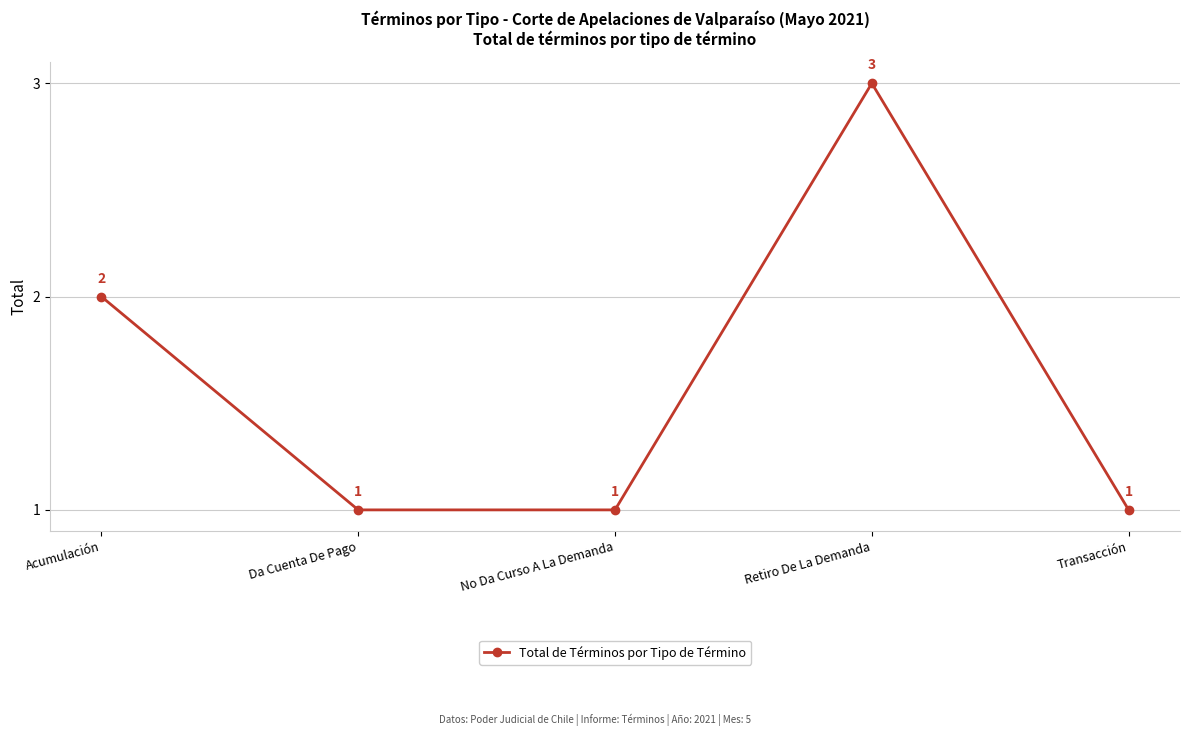

The chart shows a value of 2 at Da Cuenta De Pago. True or false?

False